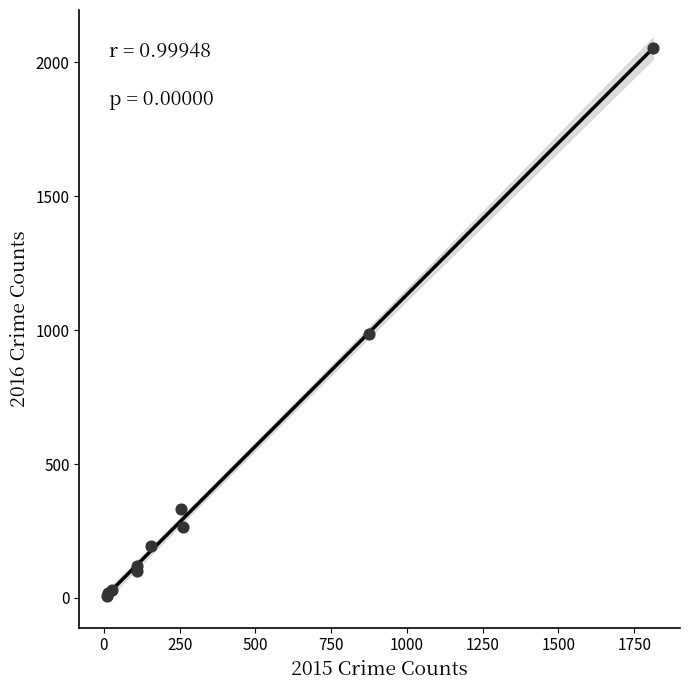

What Y value in the scatter plot is closest to 1030?

984